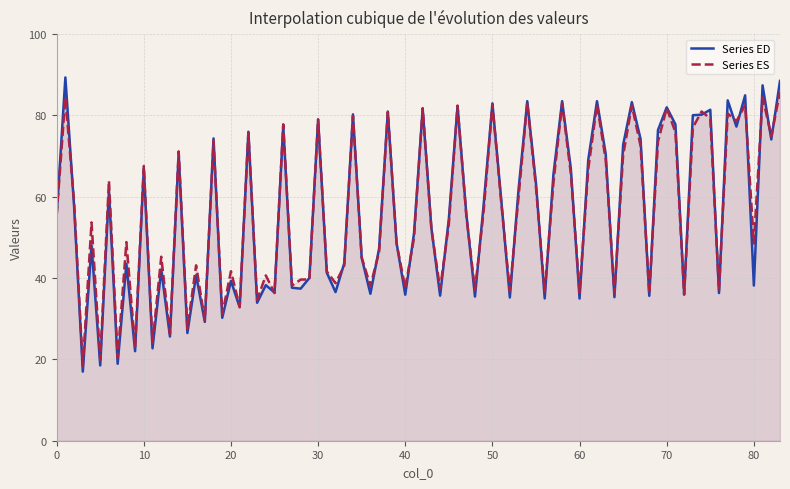

Which series has the widest spread of values?

Series ED